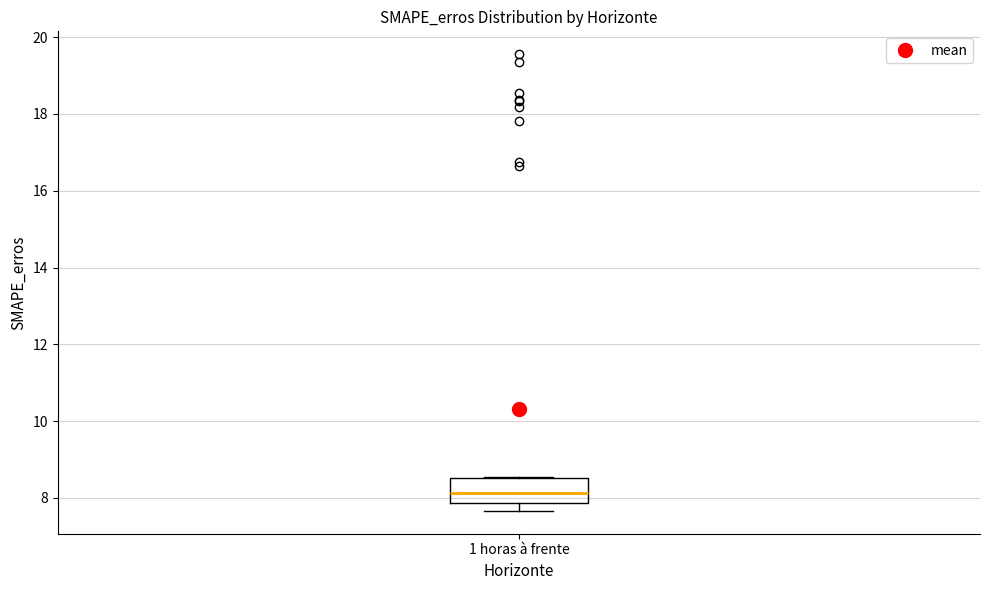

Read this box plot against the y-axis: the position of the median line, the range covered by the box, and the ends of both whiskers. The values are not printed on the chart, so give them approximately, as read against the axis.

median 8.2, box 7.8 to 8.6, whiskers 7.6 to 8.6